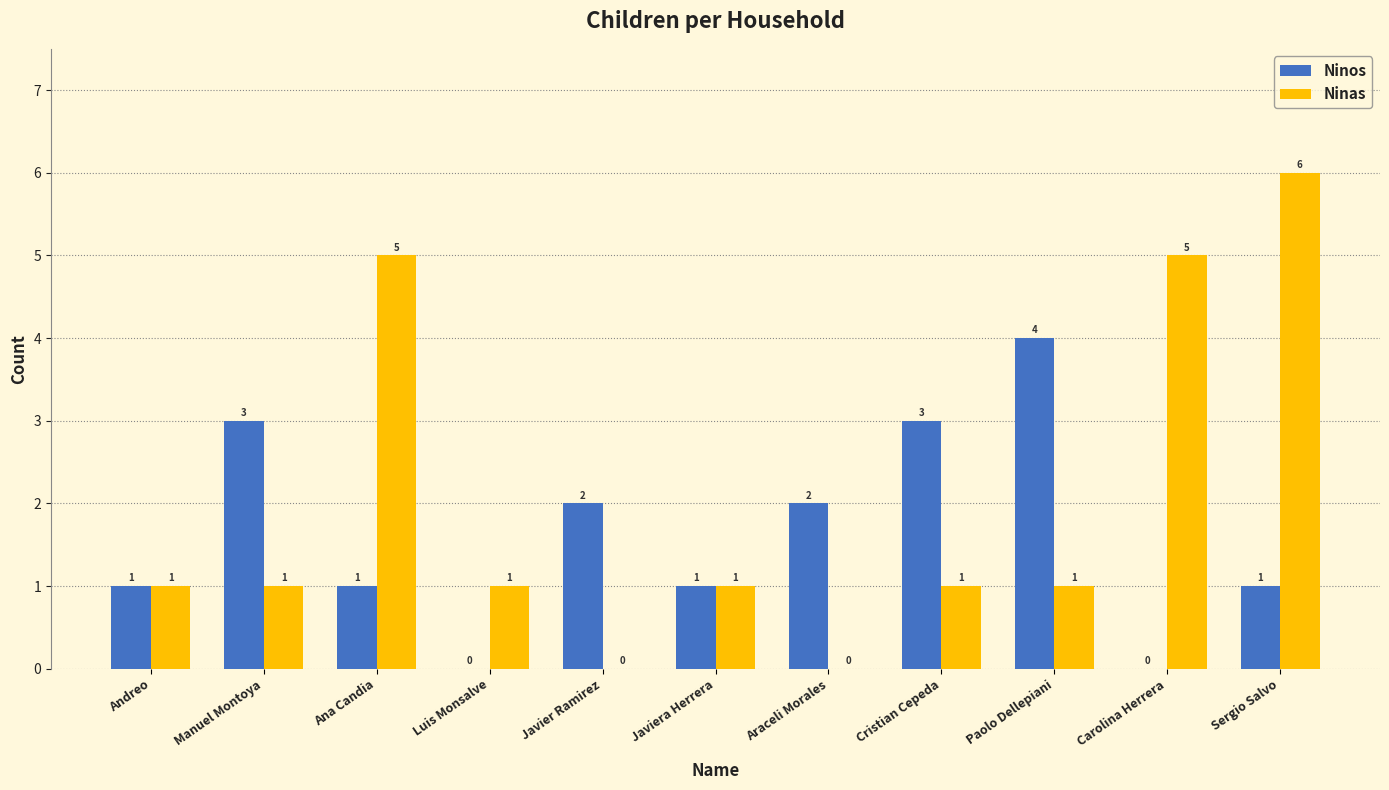

Count the number of data series in this chart.

2